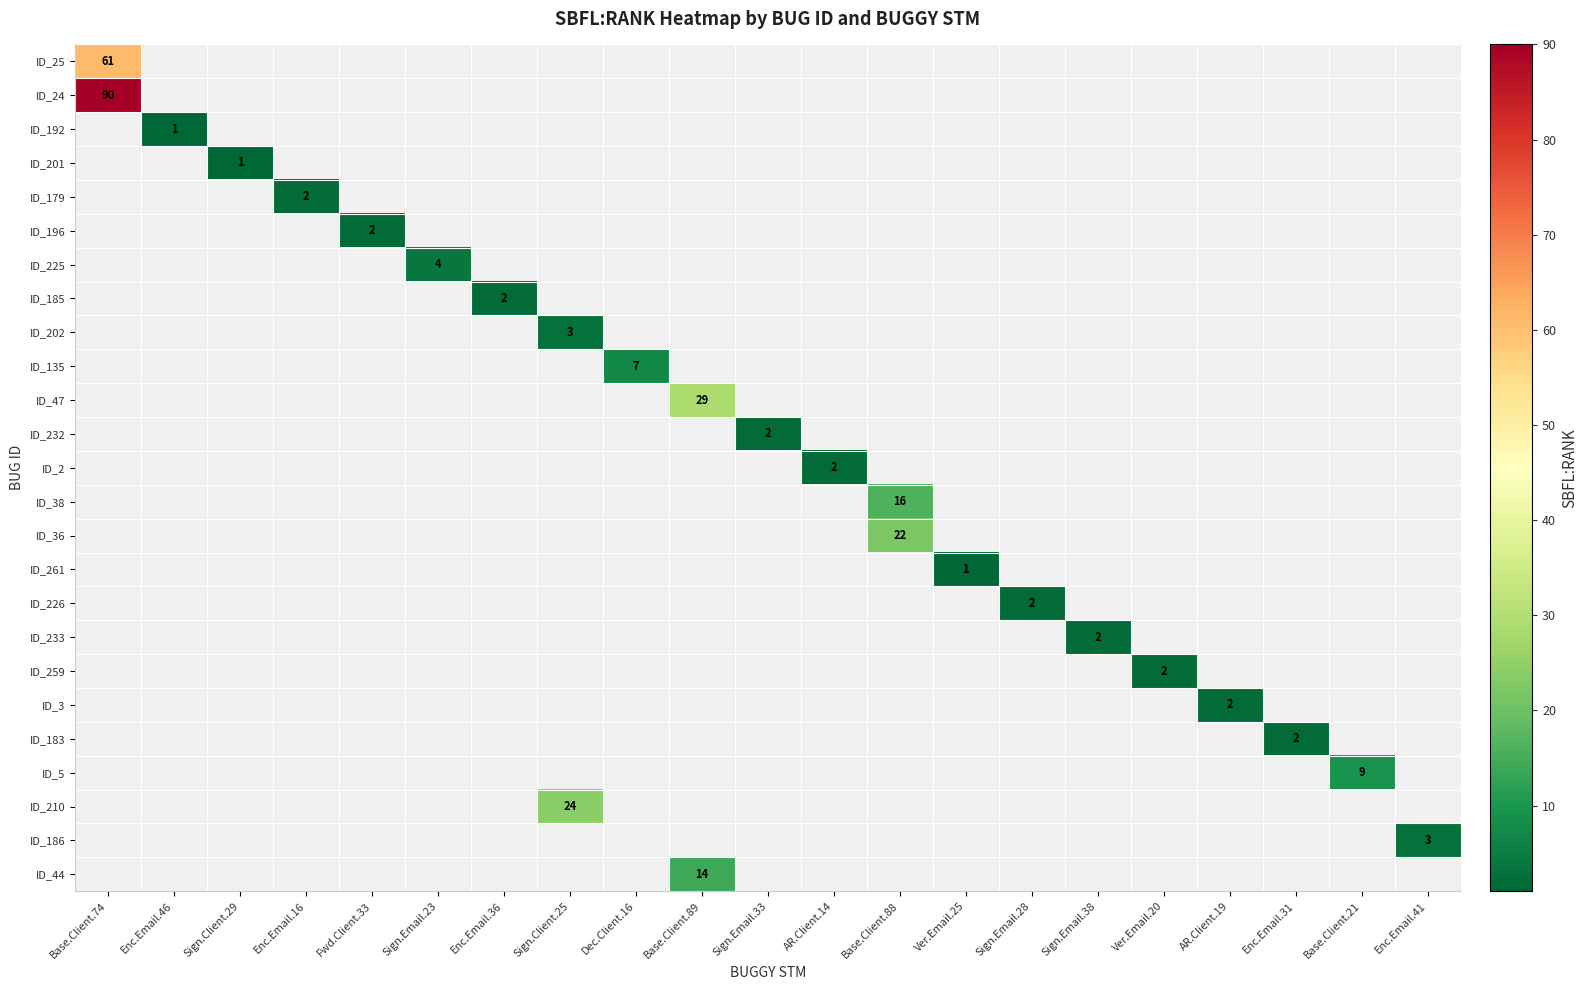

True or false: ID_233 has a value of 0 at Sign.Email.38.

False